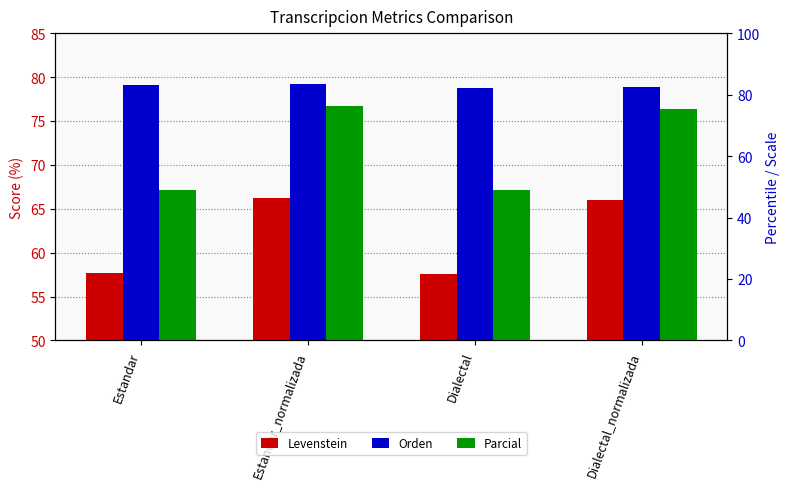

What is the difference between the highest and lowest values at Dialectal?

21.2